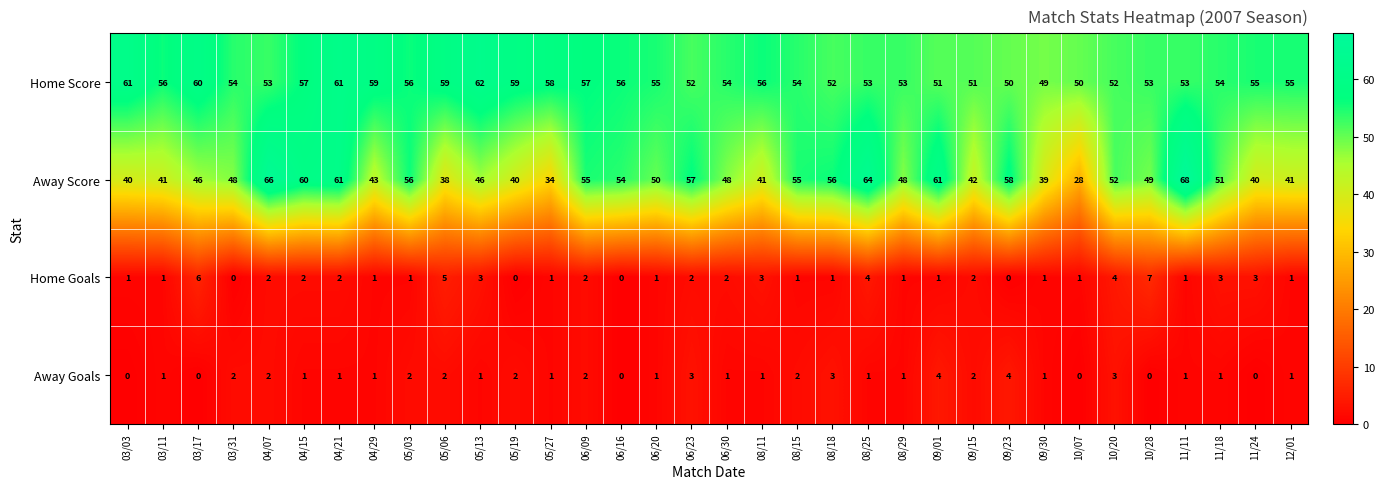

True or false: Home Score has a value of 53 at 04/07.

True